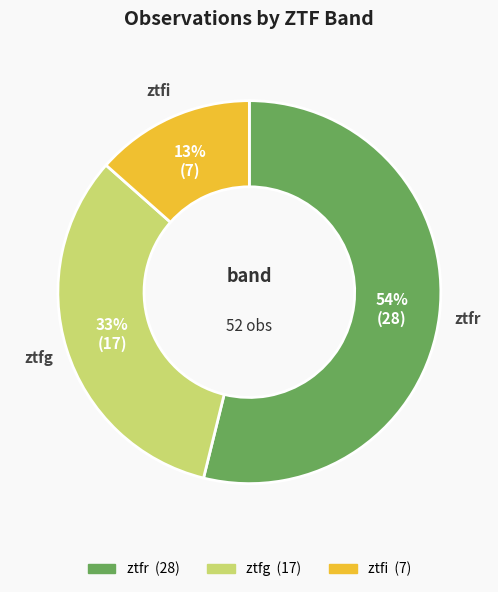

Does any single category account for the majority?

Yes